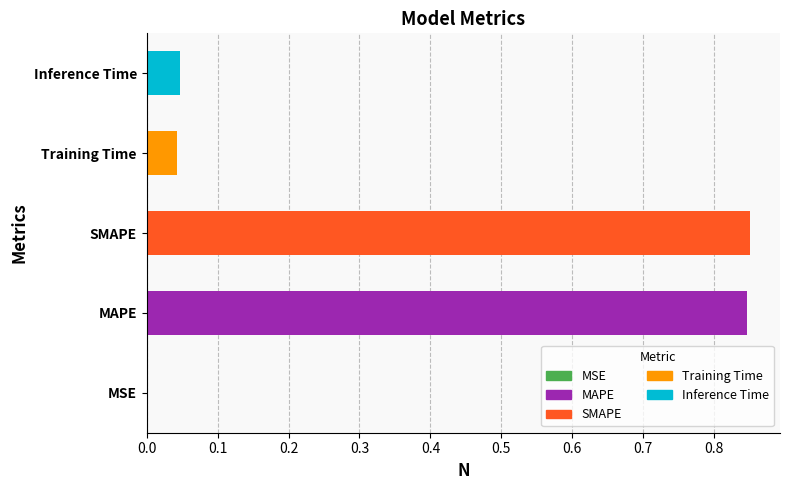

What is the sum of the values at SMAPE and MAPE?

1.7